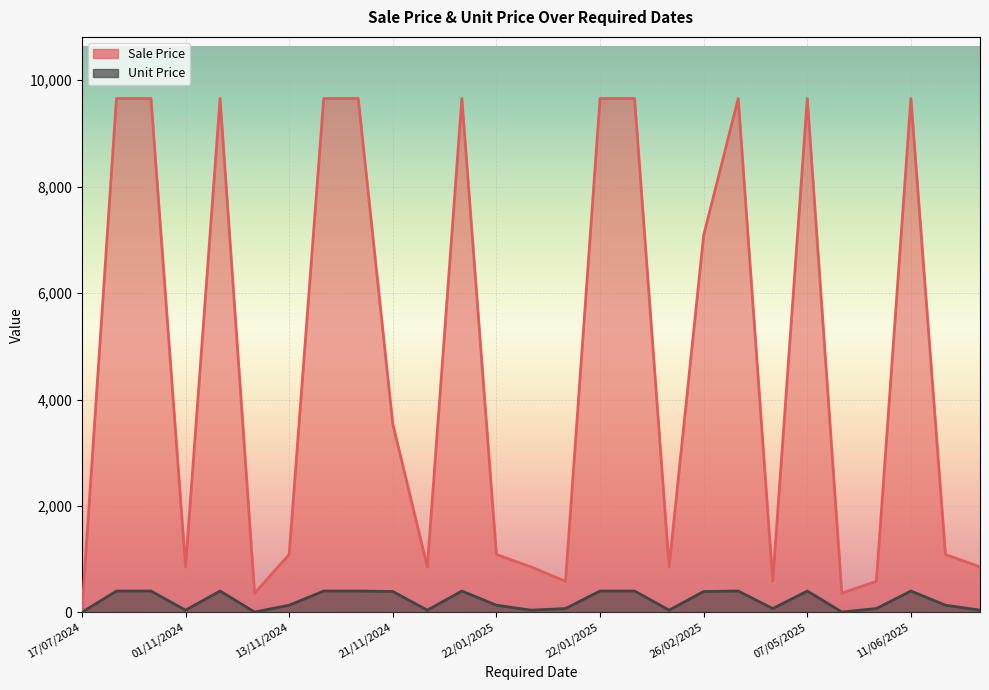

True or false: Unit Price and Sale Price cross at least once.

False